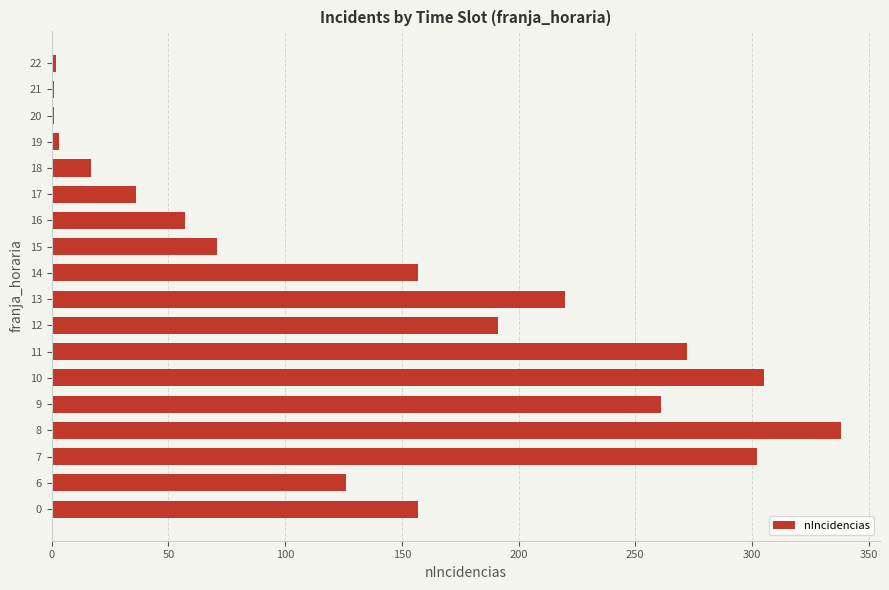

True or false: the data shows 191 at 12.

True